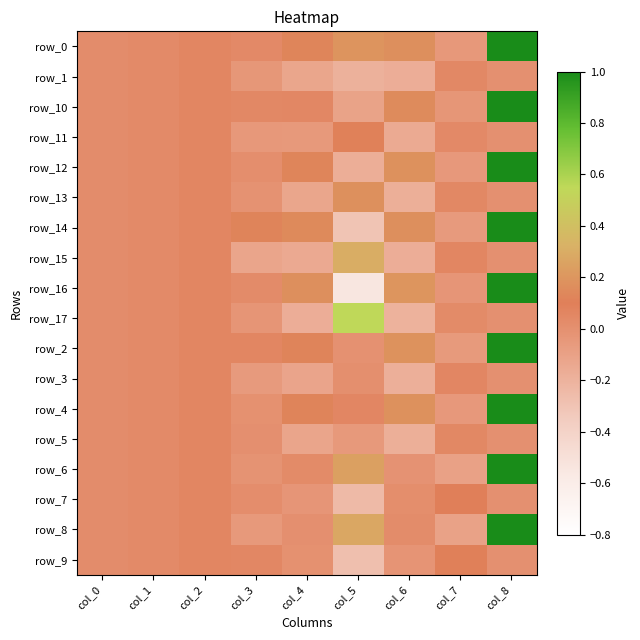

How many values in row_8 are below zero?

2